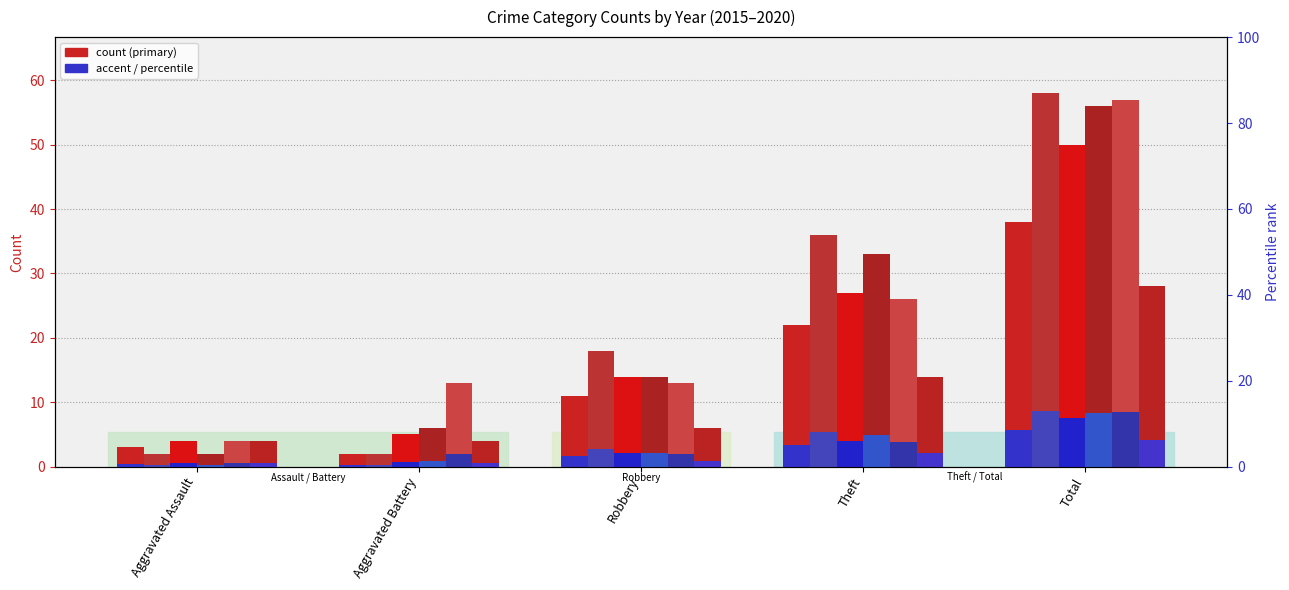

Between Total and Aggravated Assault, which is larger?

Total